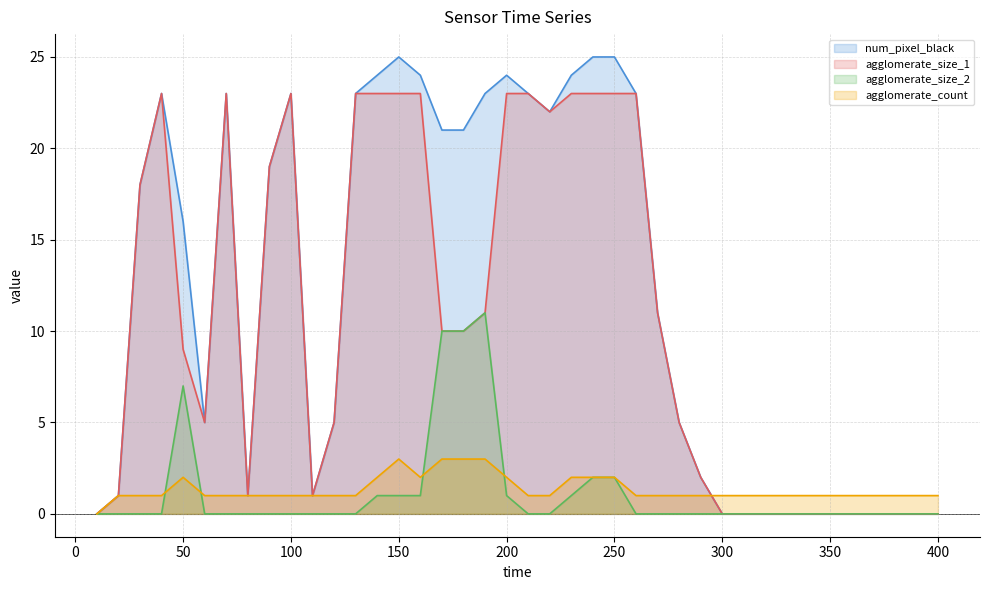

Rank the series by their maximum value, from lowest to highest.

agglomerate_count, agglomerate_size_2, agglomerate_size_1, num_pixel_black